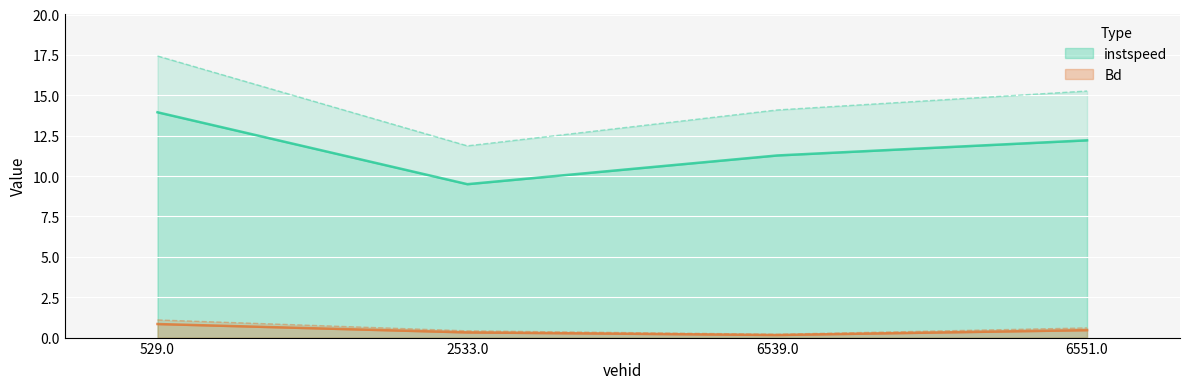

Does the chart display data point markers on the line(s)?

No